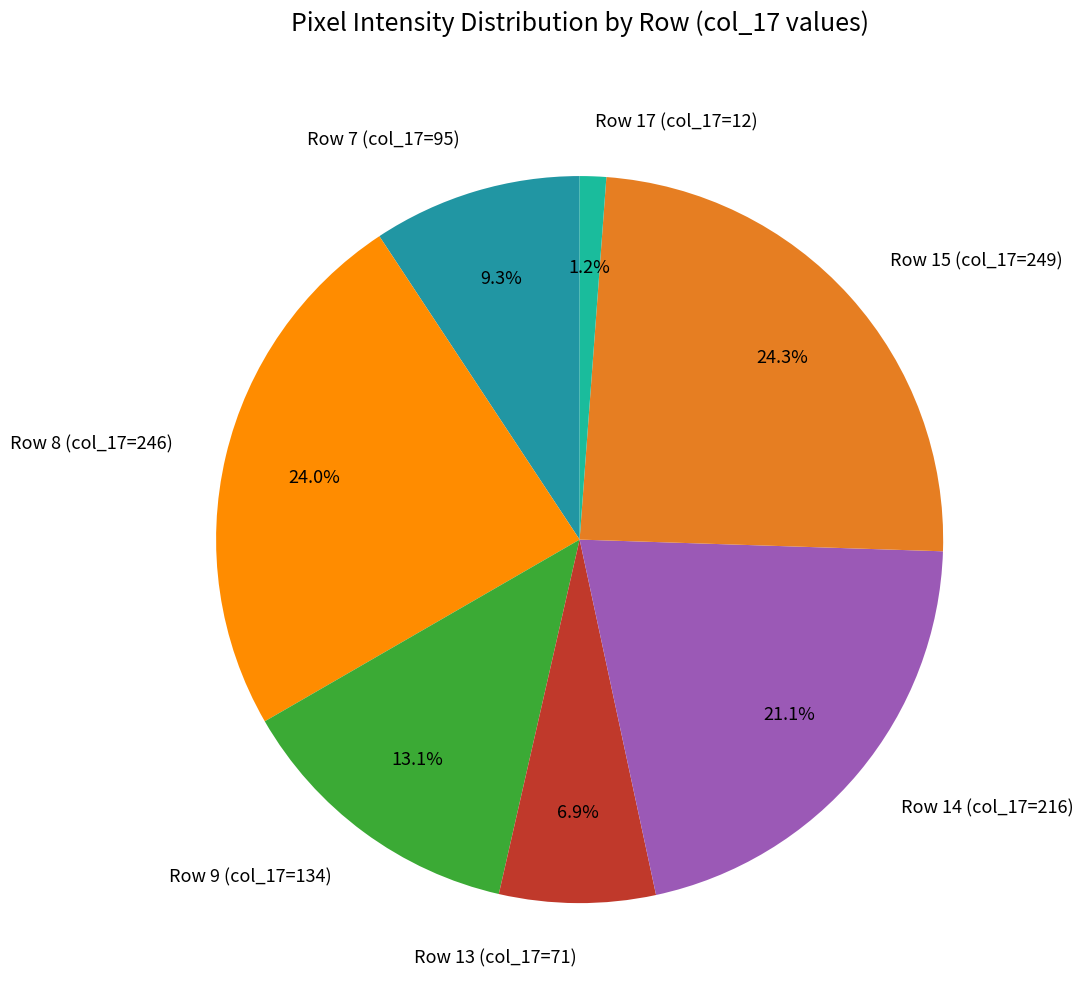

What percentage is NOT represented by Row 7 (col_17=95)?

90.7%